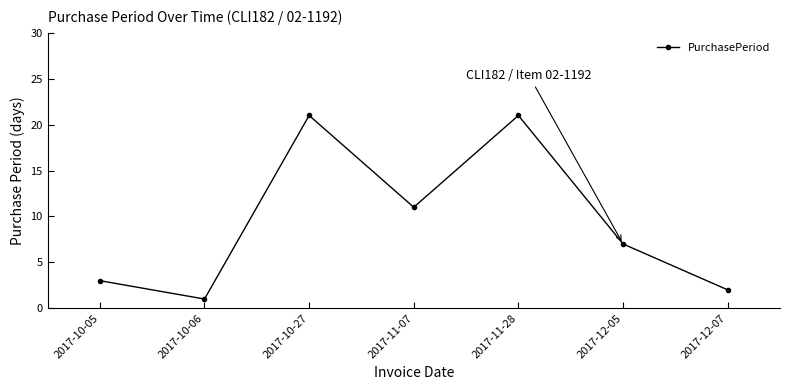

What is the value of the 4th point from the left?

11